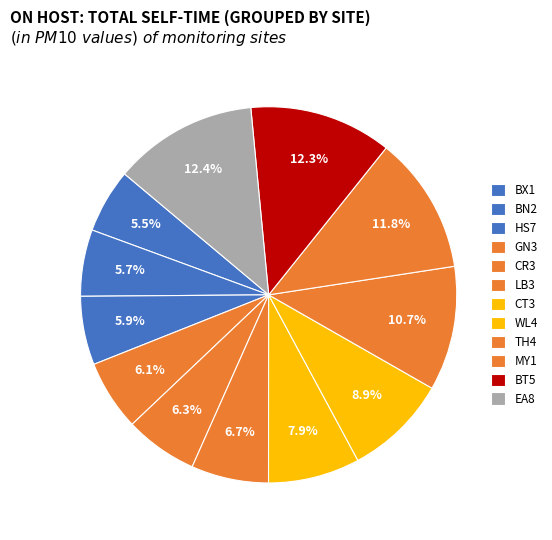

What is the ratio of the value at CR3 to the value at HS7?

1.1